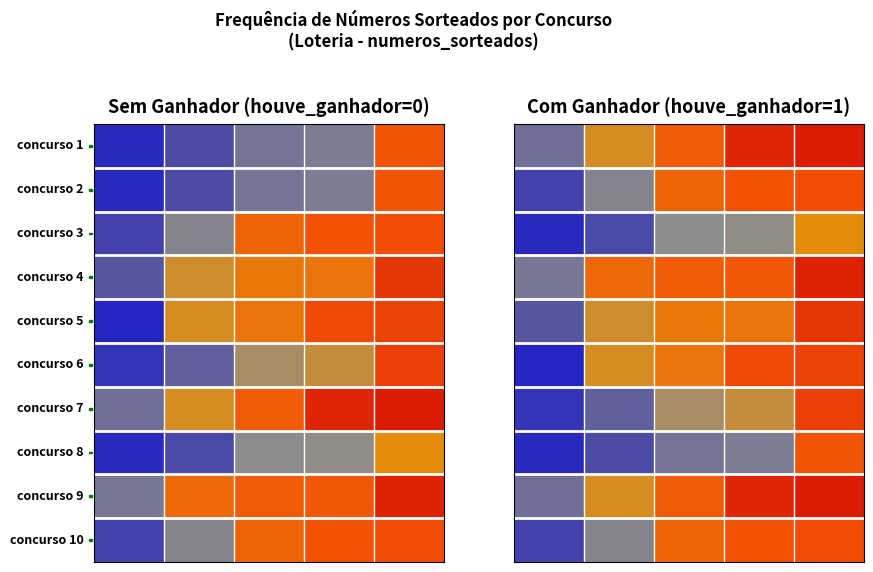

At which category is the sum across all series the highest?

4